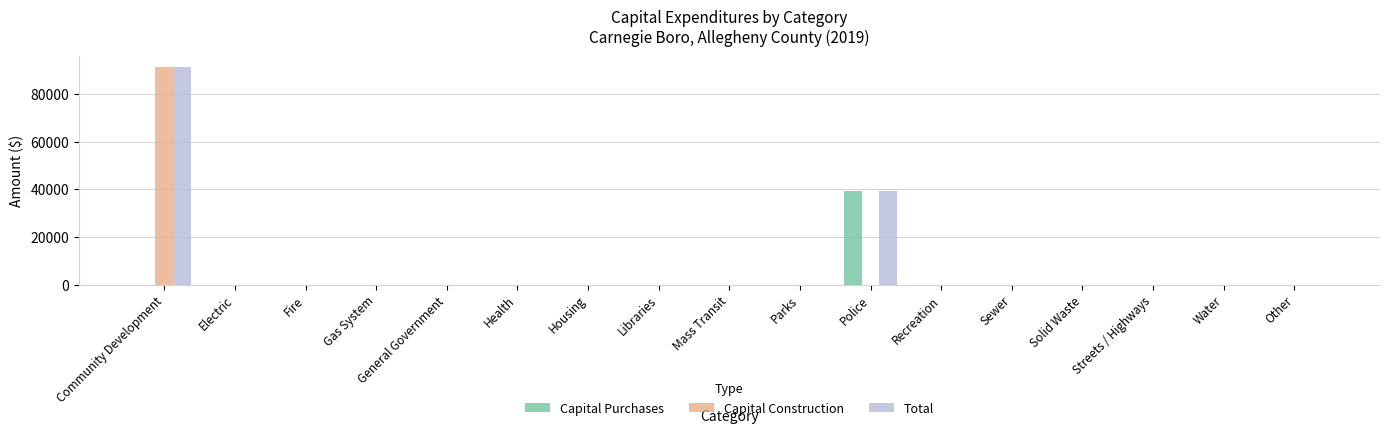

The value of Total at Solid Waste is 0. True or false?

True